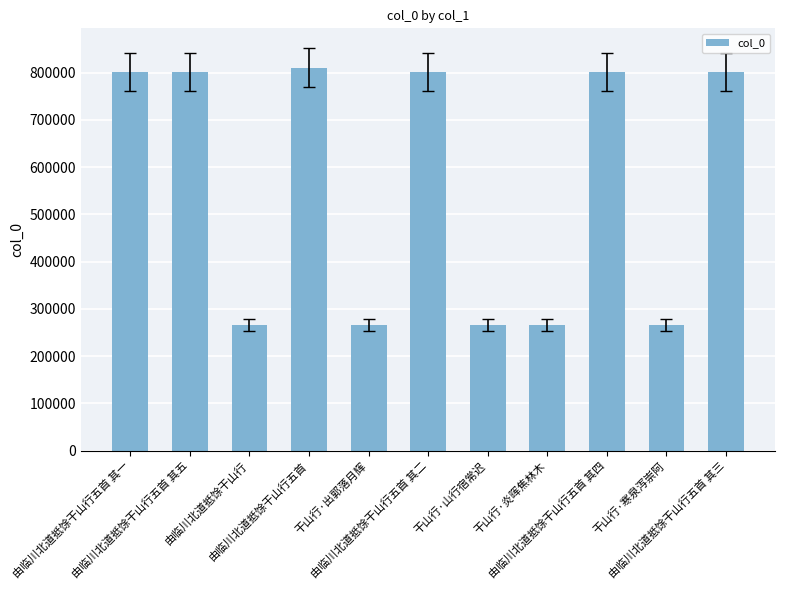

Count the number of categories in the chart.

11